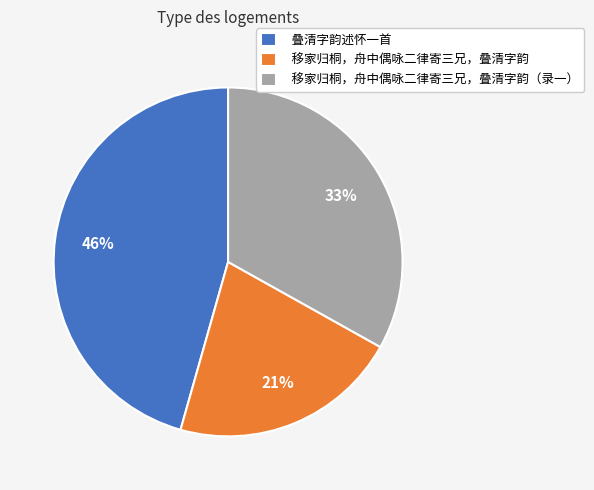

Approximately how many times larger is the value at 移家归桐，舟中偶咏二律寄三兄，叠清字韵 compared to 叠清字韵述怀一首?

0.5